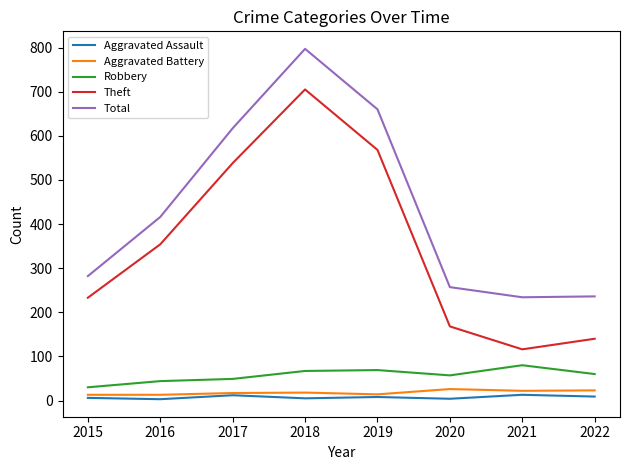

True or false: Theft has a value of 172 at 2021.

False